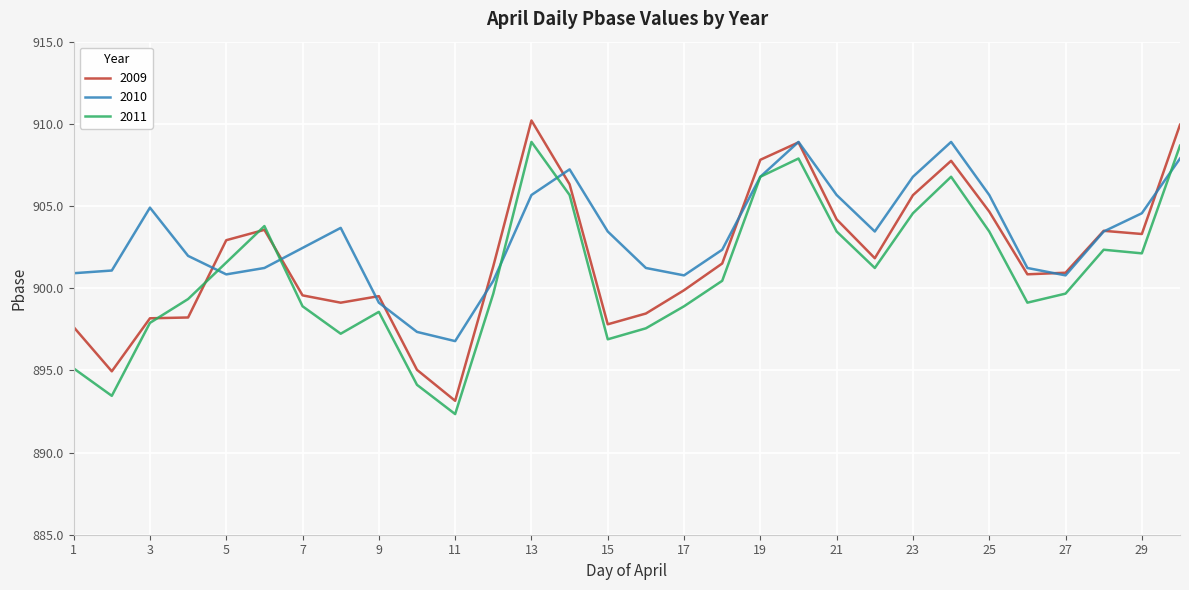

Which series has the largest total across all categories?

2010